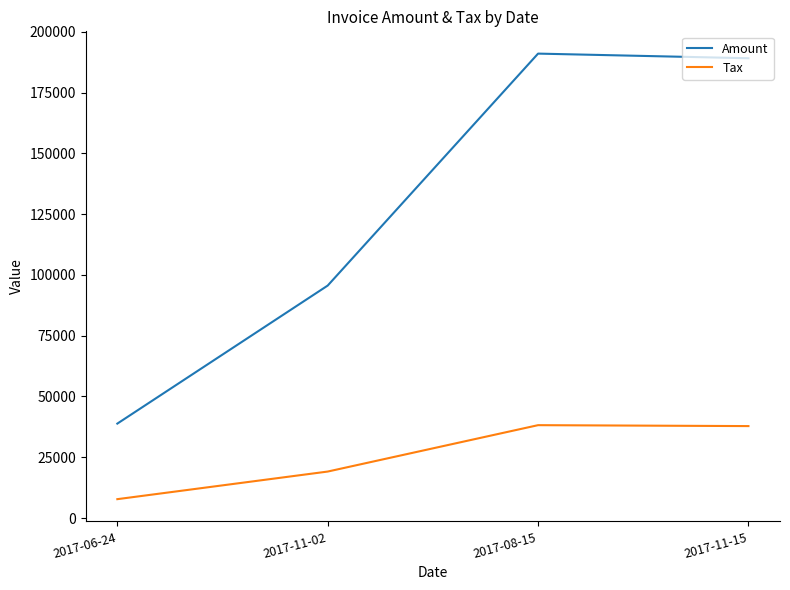

At which label does Tax reach its minimum?

2017-06-24